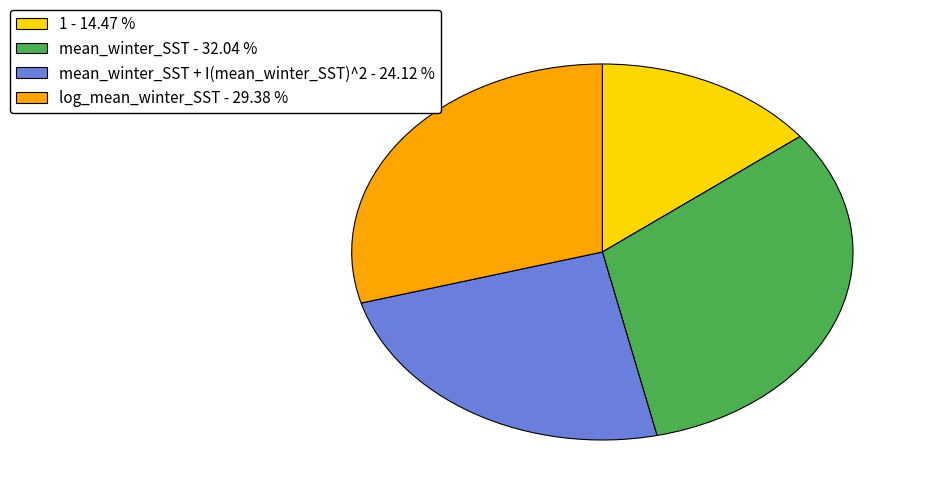

Is there any slice that represents more than half of the pie?

No